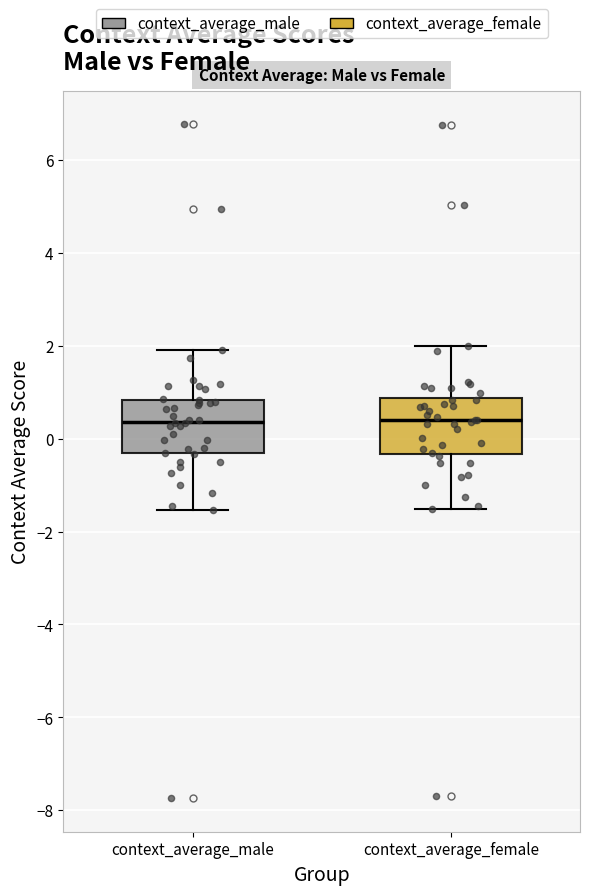

Reading left to right, read every box against the y-axis: the position of its median line, the range the box covers, and the ends of its whiskers. The values are not printed on the chart, so give them approximately, as read against the axis.

context_average_male: median 0.4, box -0.4 to 0.8, whiskers -1.6 to 2.0
context_average_female: median 0.4, box -0.4 to 0.8, whiskers -1.6 to 2.0